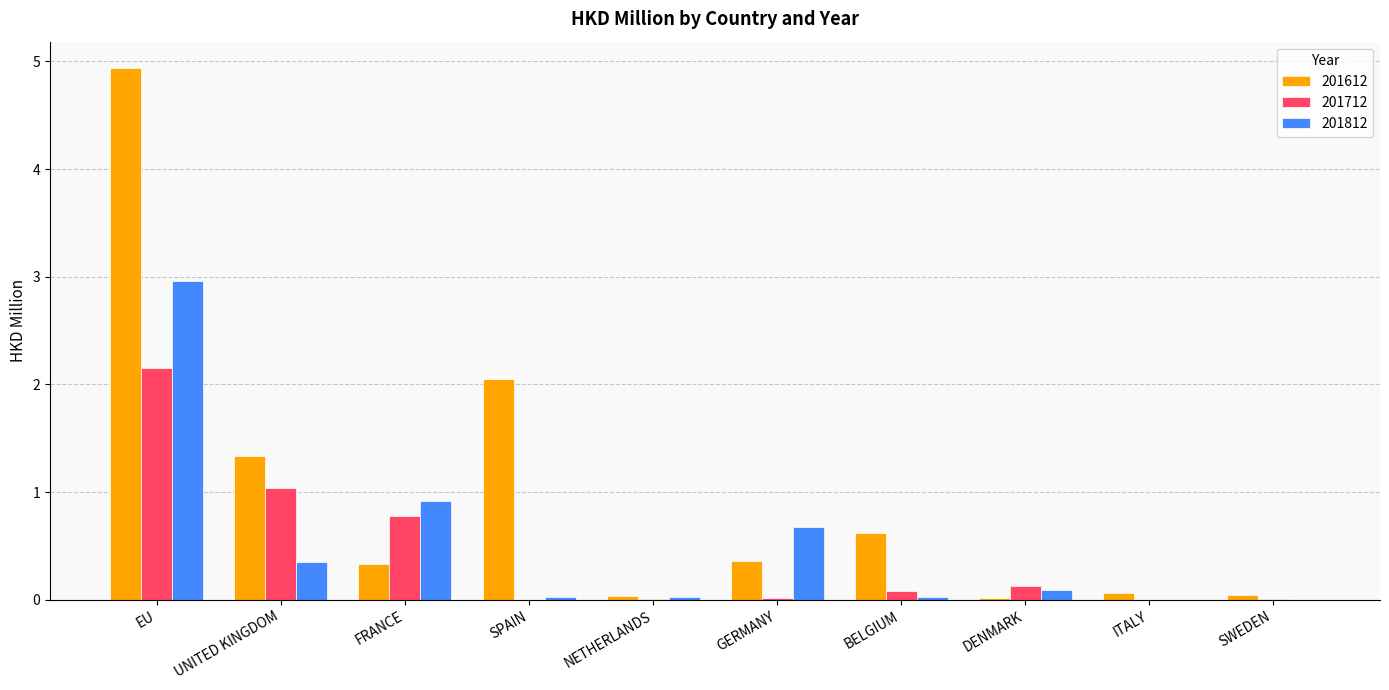

Is it true that 201612 equals 0.0 at NETHERLANDS?

True